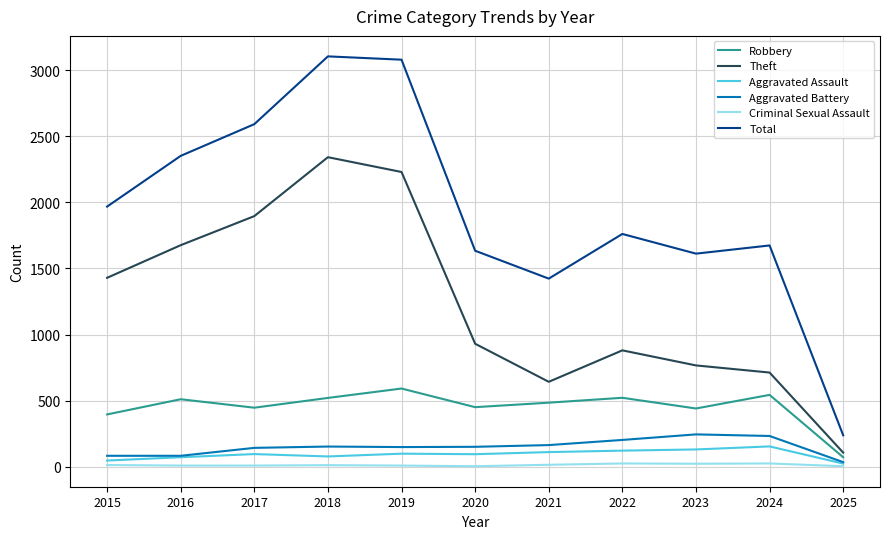

What is the average value of the Total series?

1949